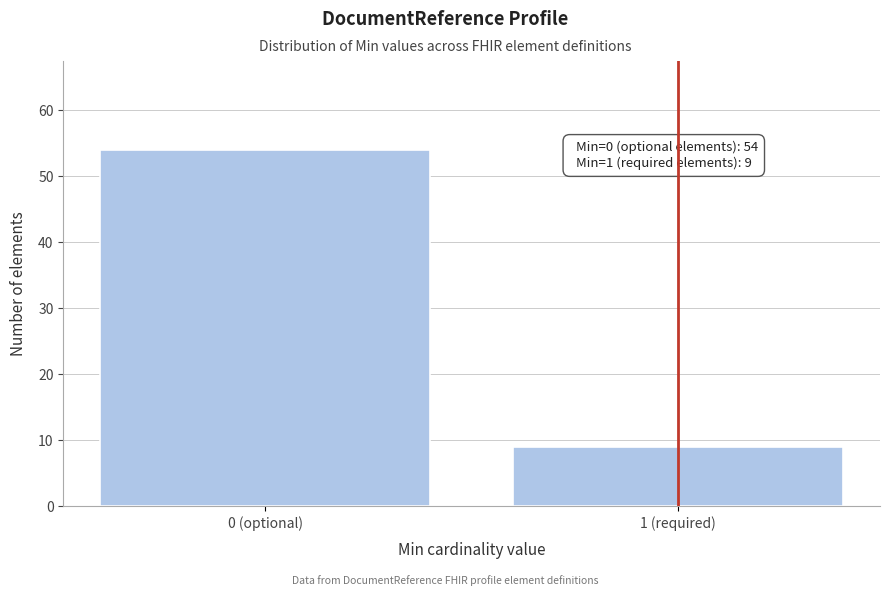

Reading left to right, list all the values displayed in this chart.

0 (optional)=54	1 (required)=9